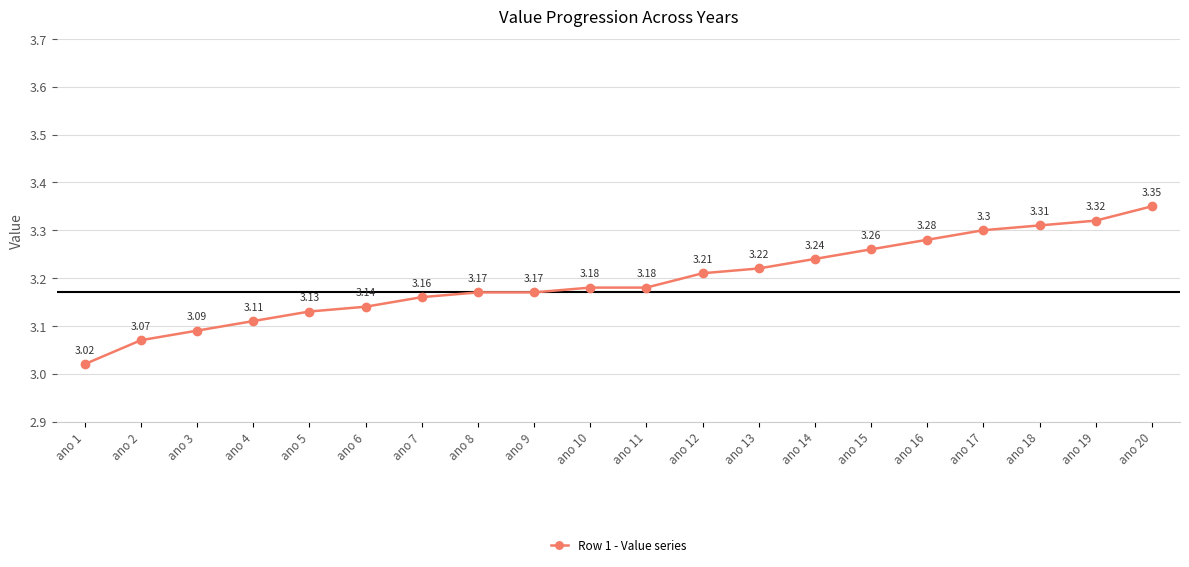

What is the difference between the maximum and second lowest values?

0.3